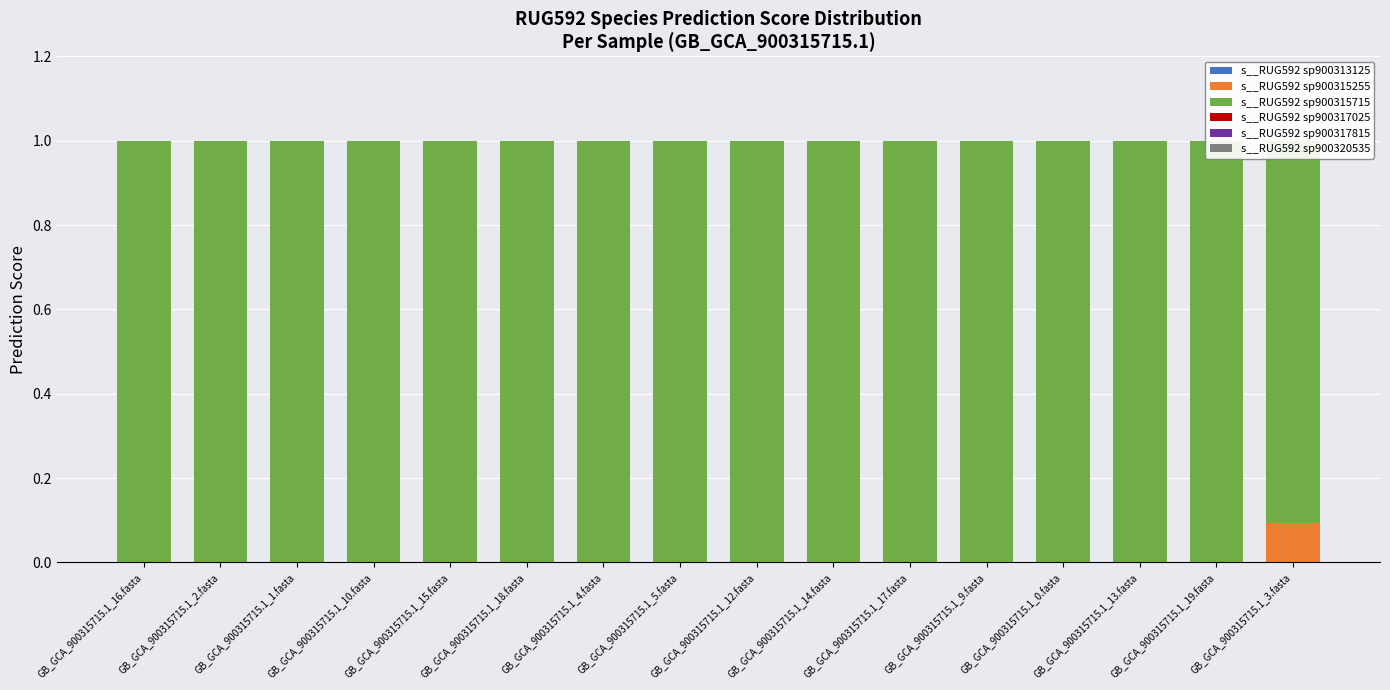

Count the s__RUG592 sp900313125 values in the range 0 to 1.

16